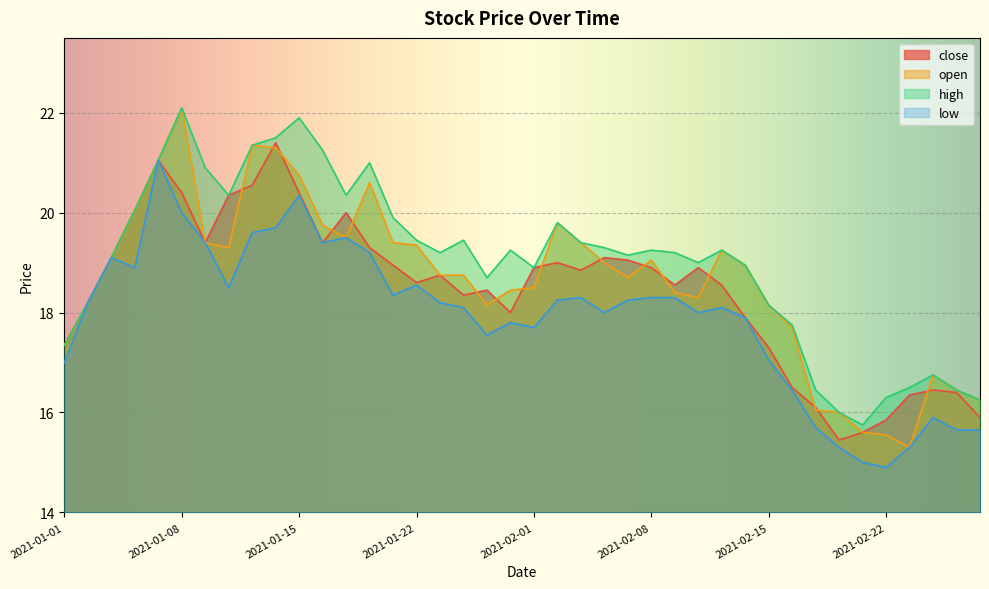

Between 2021-02-18 and 2021-01-14, which is larger?

2021-01-14